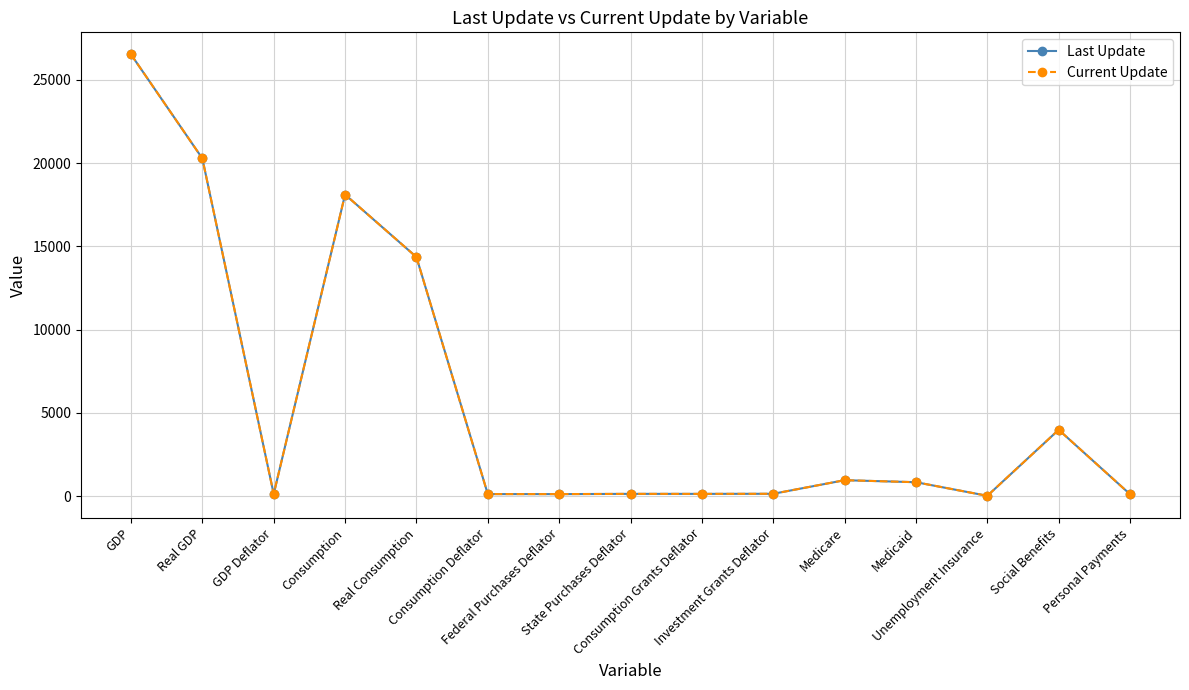

What is the difference between the maximum and minimum values in the Current Update series?

26507.0